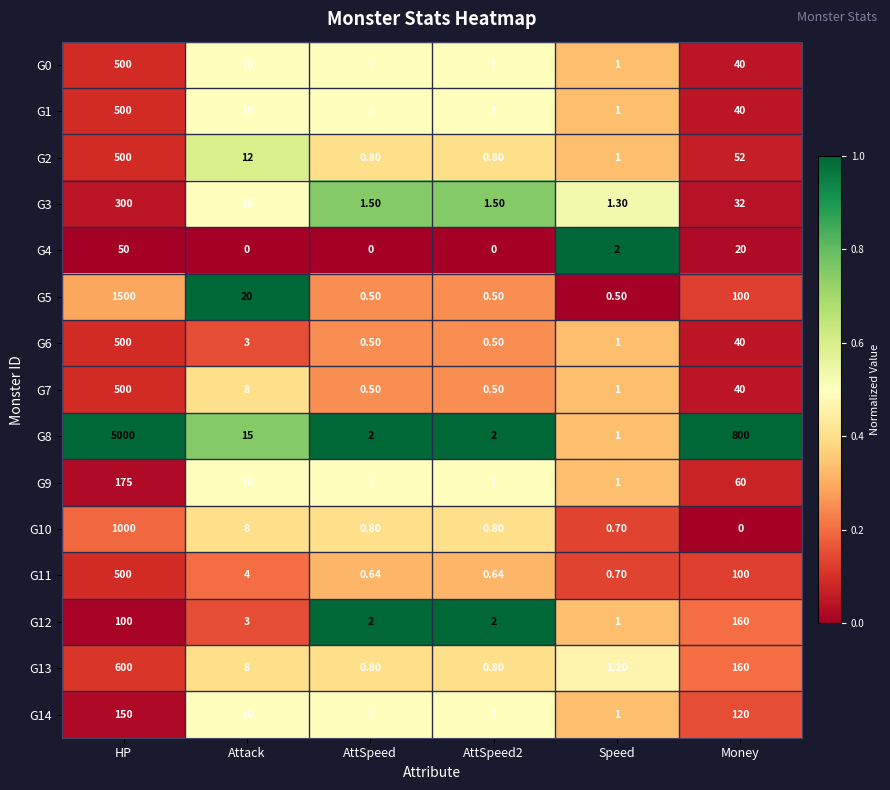

Where does the G6 series first go above 3?

HP